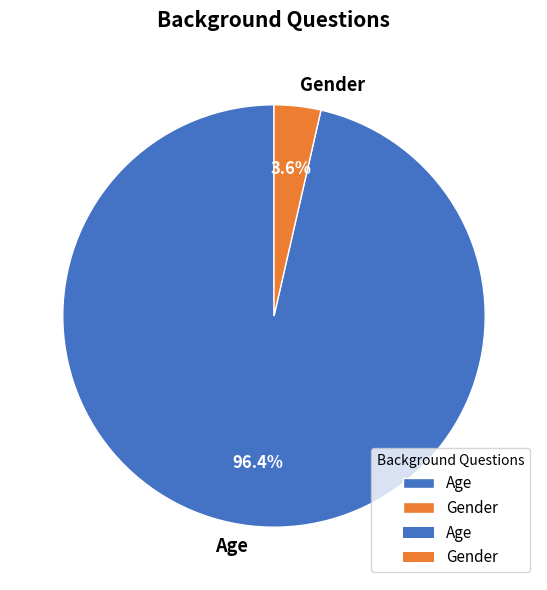

How many segments does this pie chart have?

2